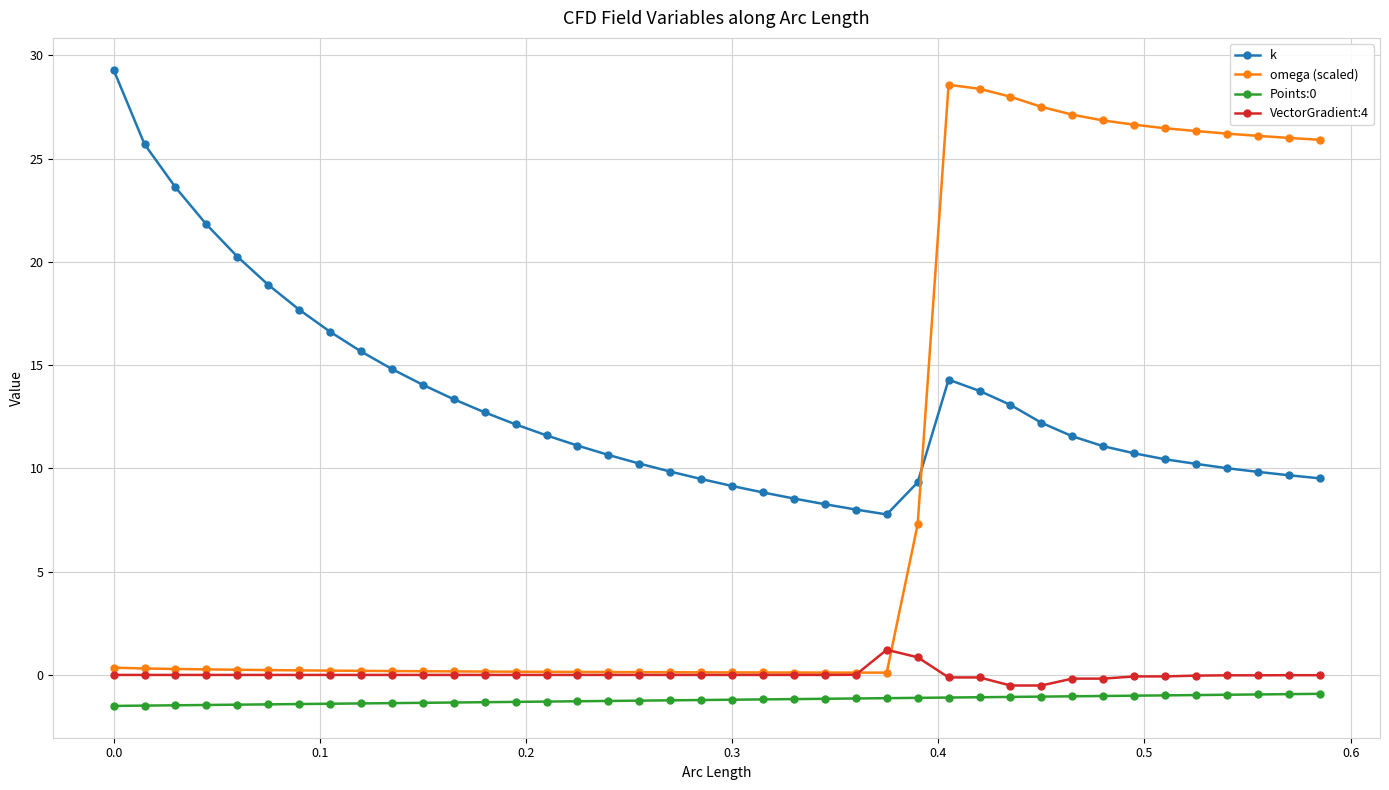

True or false: VectorGradient:4 and k cross at least once.

False